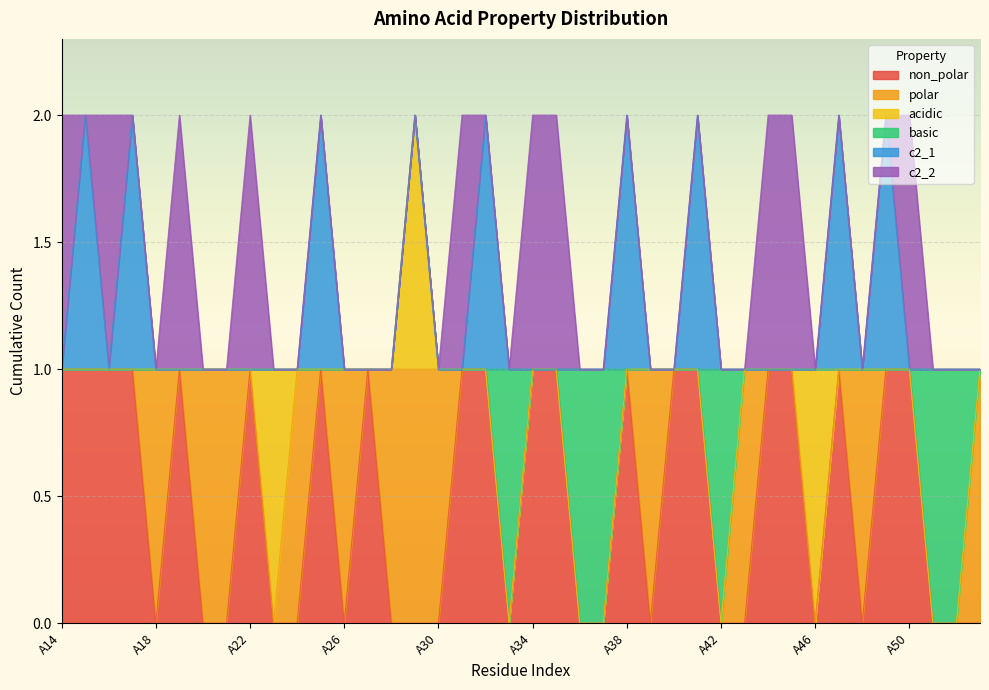

What are all the series names shown in the legend?

non_polar, polar, acidic, basic, c2_1, c2_2